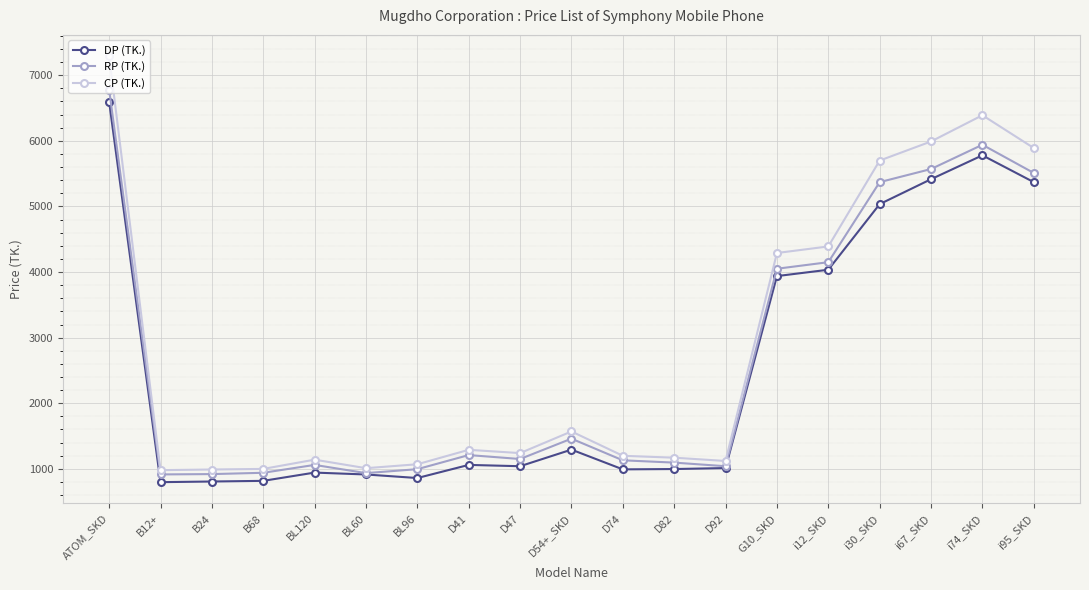

At i30_SKD, list the series in order from smallest to largest.

DP (TK.), RP (TK.), CP (TK.)